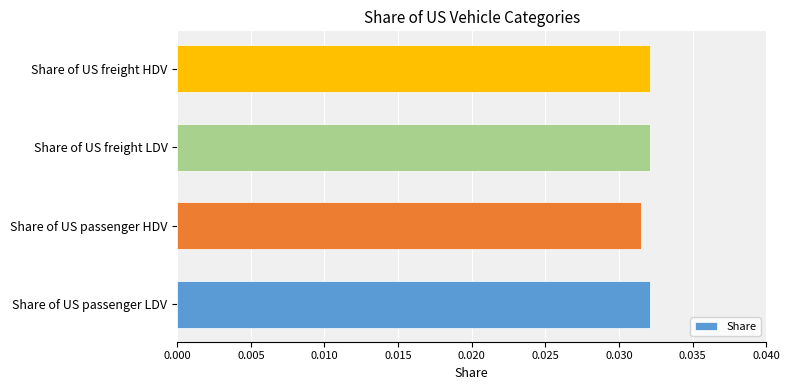

At which category does the chart reach its minimum across all series?

Share of US passenger HDV